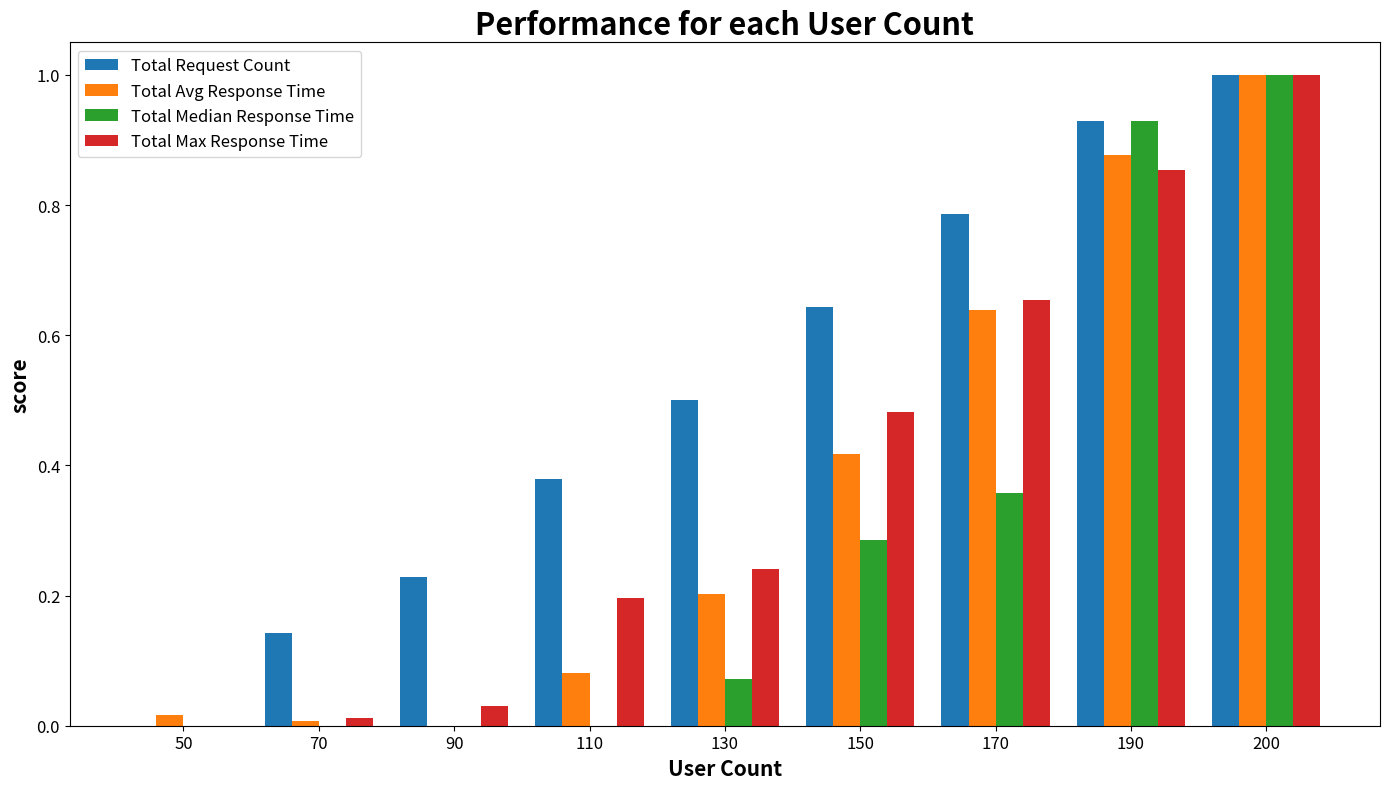

How many groups of bars are there?

9